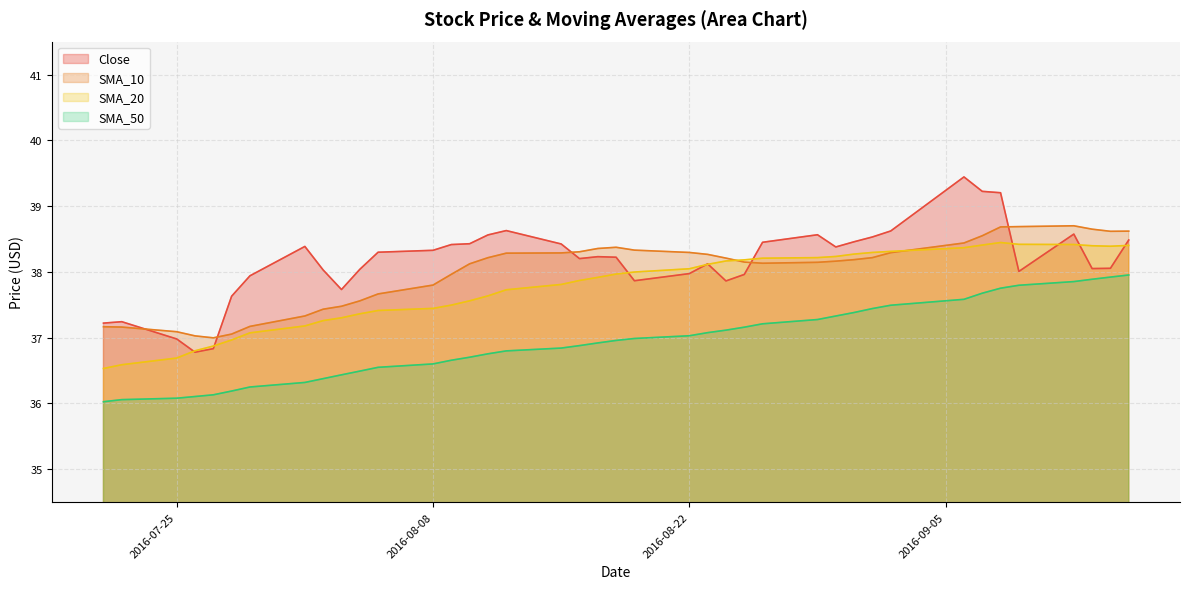

How many intersections are there between SMA_20 and Close?

10